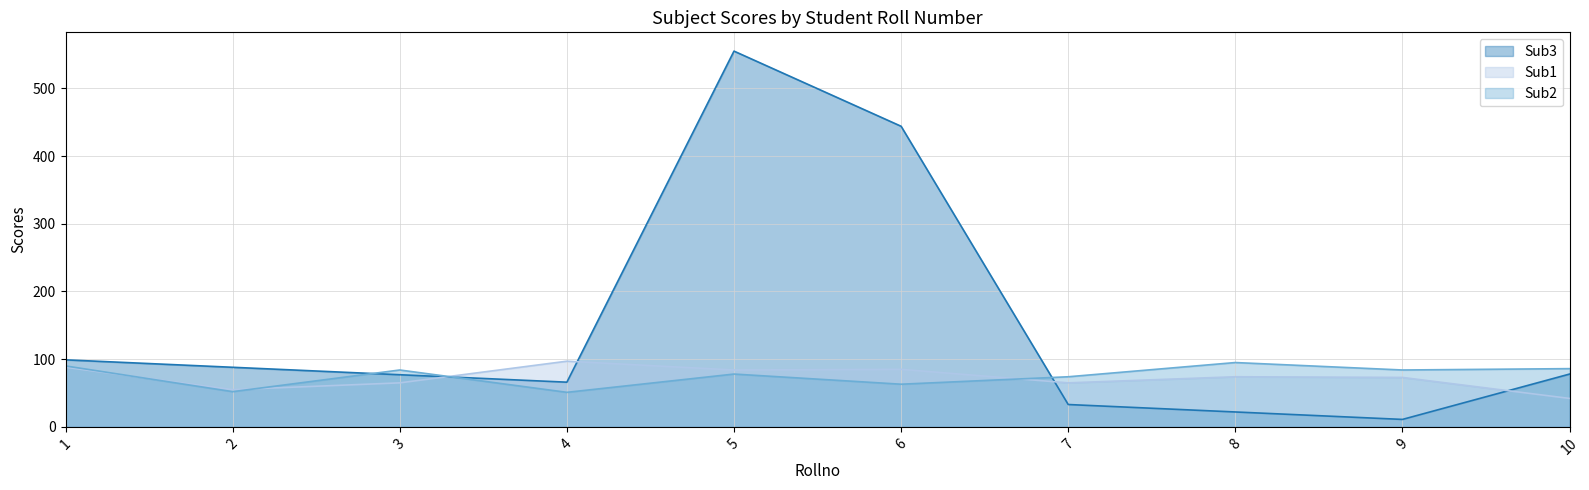

Reading left to right, extract all data points from this chart.

Sub3: 99	88	77	66	555	444	33	22	11	78
Sub1: 88	55	65	97	84	85	65	74	73	42
Sub2: 90	52	84	51	78	63	74	95	84	86